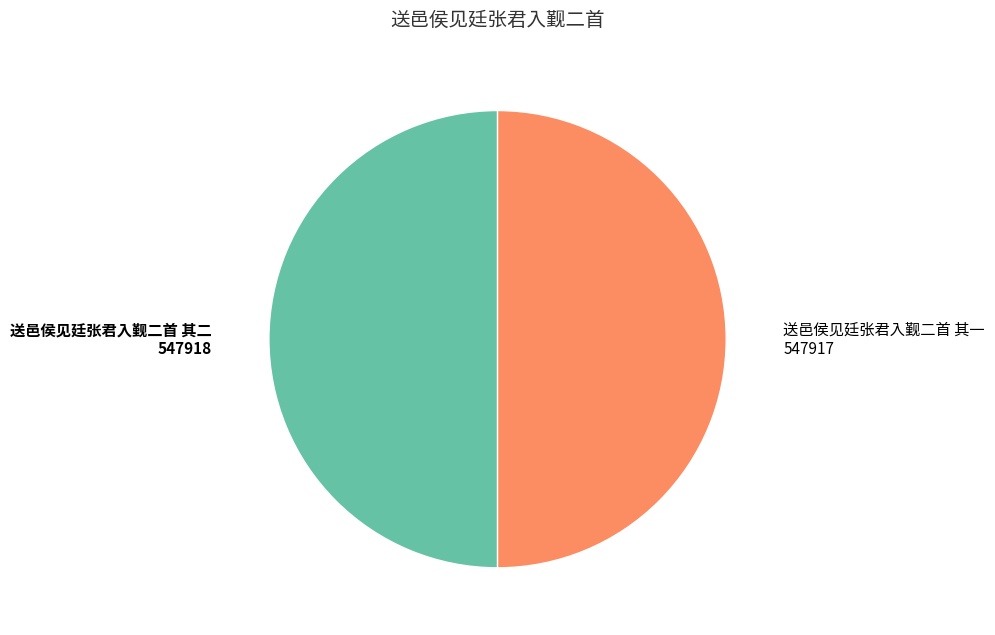

Which category has the biggest portion of the pie?

送邑侯见廷张君入觐二首 其二